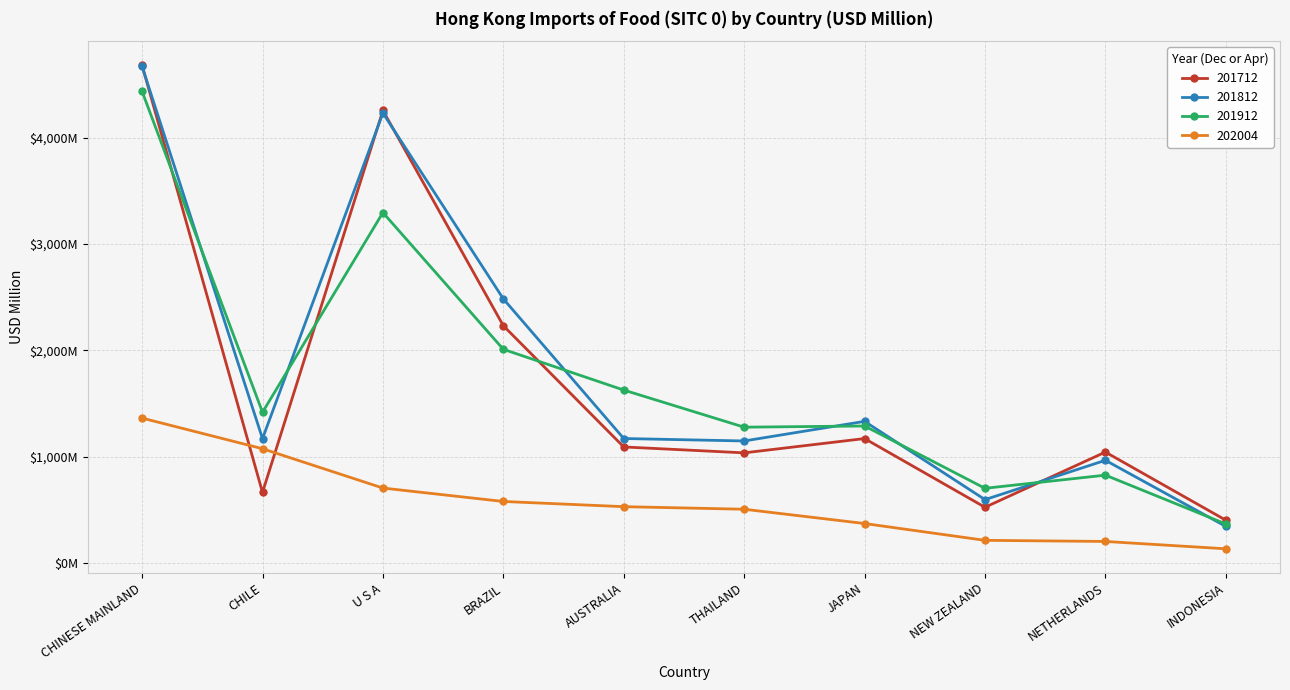

Reading right to left, what are all the values shown in this chart?

201712: 404.1	1044.6	525.4	1171.6	1037.2	1092.7	2232.5	4256.5	665.2	4681.0
201812: 345.3	967.2	597.3	1333.2	1148.9	1172.0	2485.2	4232.6	1171.0	4670.8
201912: 368.4	827.4	703.8	1289.8	1278.6	1627.6	2010.8	3296.6	1418.6	4435.9
202004: 135.0	204.0	214.5	372.6	507.0	531.1	580.0	706.1	1076.0	1363.9